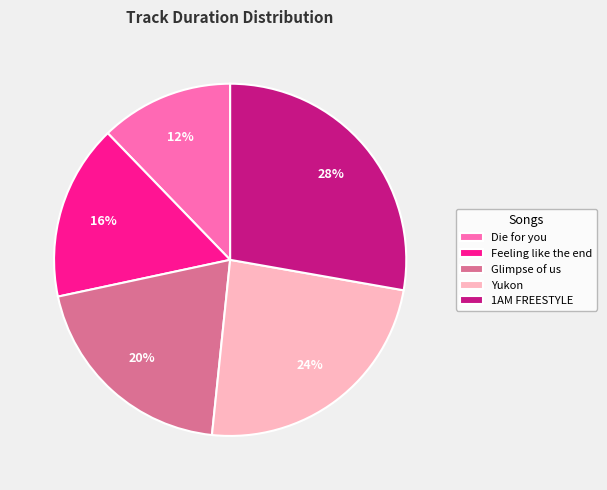

Is there any slice that represents more than half of the pie?

No